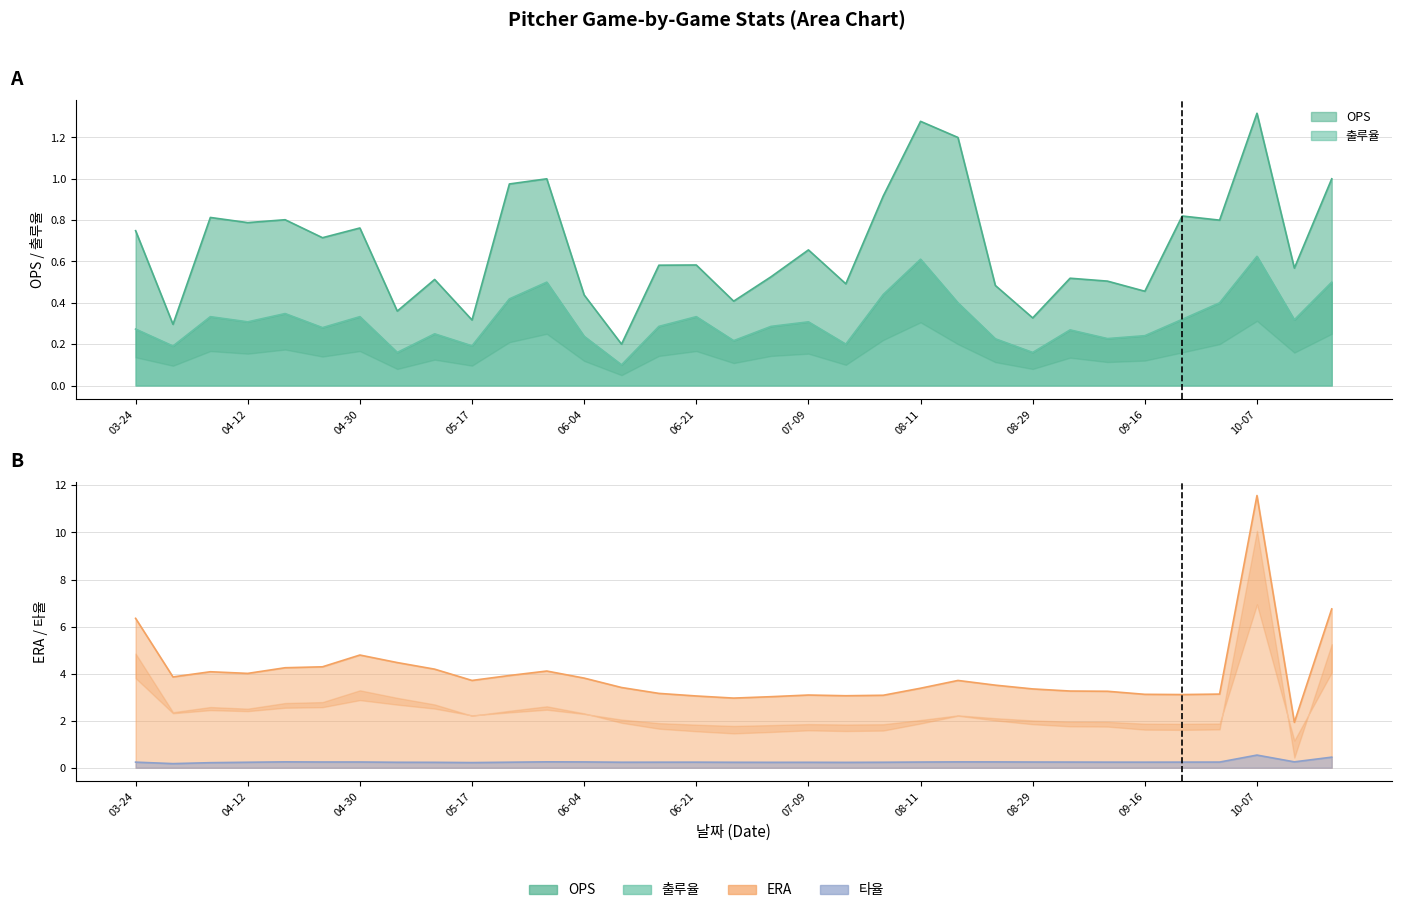

What is the difference between the second highest and minimum values in the 타율 series?

0.3